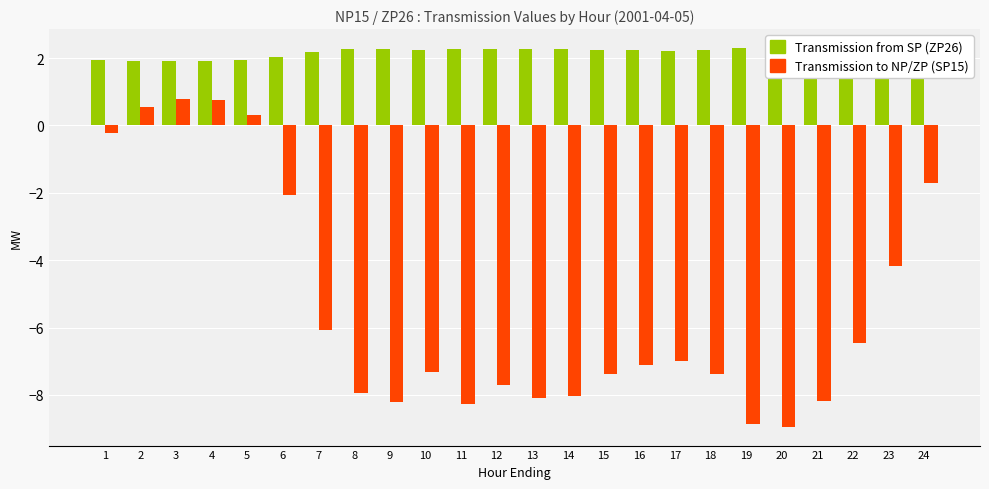

At which label does Transmission to NP/ZP (SP15) reach its minimum?

20